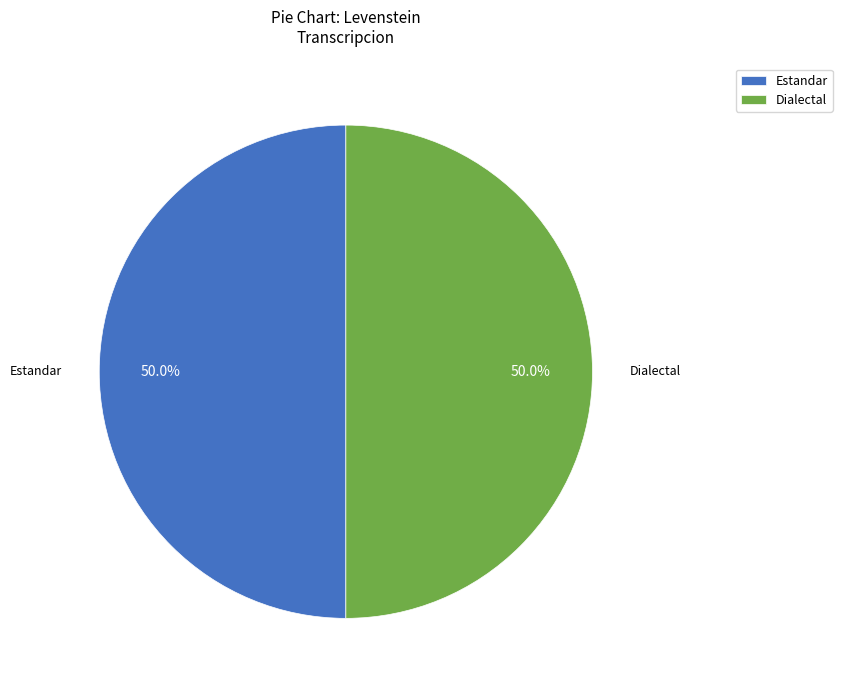

What percentage do Estandar and Dialectal together represent?

100.0%